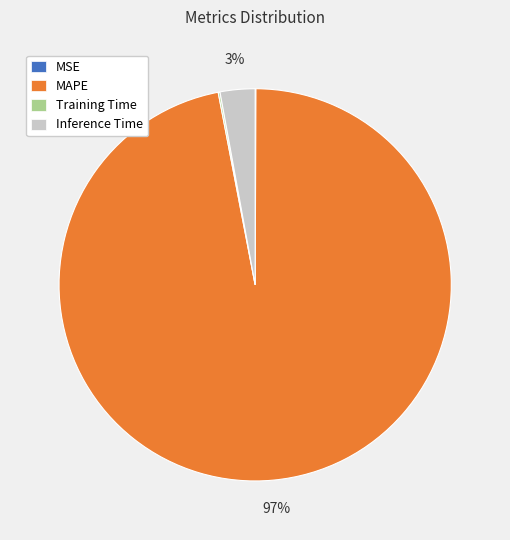

What is the majority slice?

MAPE